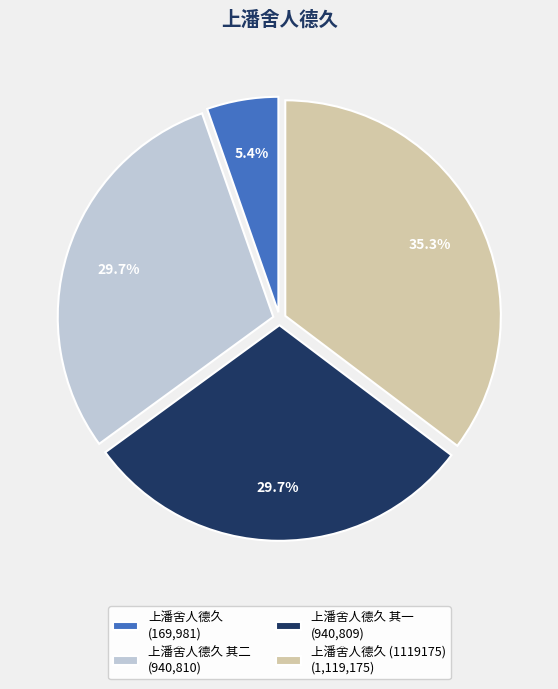

Which has a higher value, 上潘舍人德久 其一 (940,809) or 上潘舍人德久 (1119175) (1,119,175)?

上潘舍人德久 (1119175) (1,119,175)